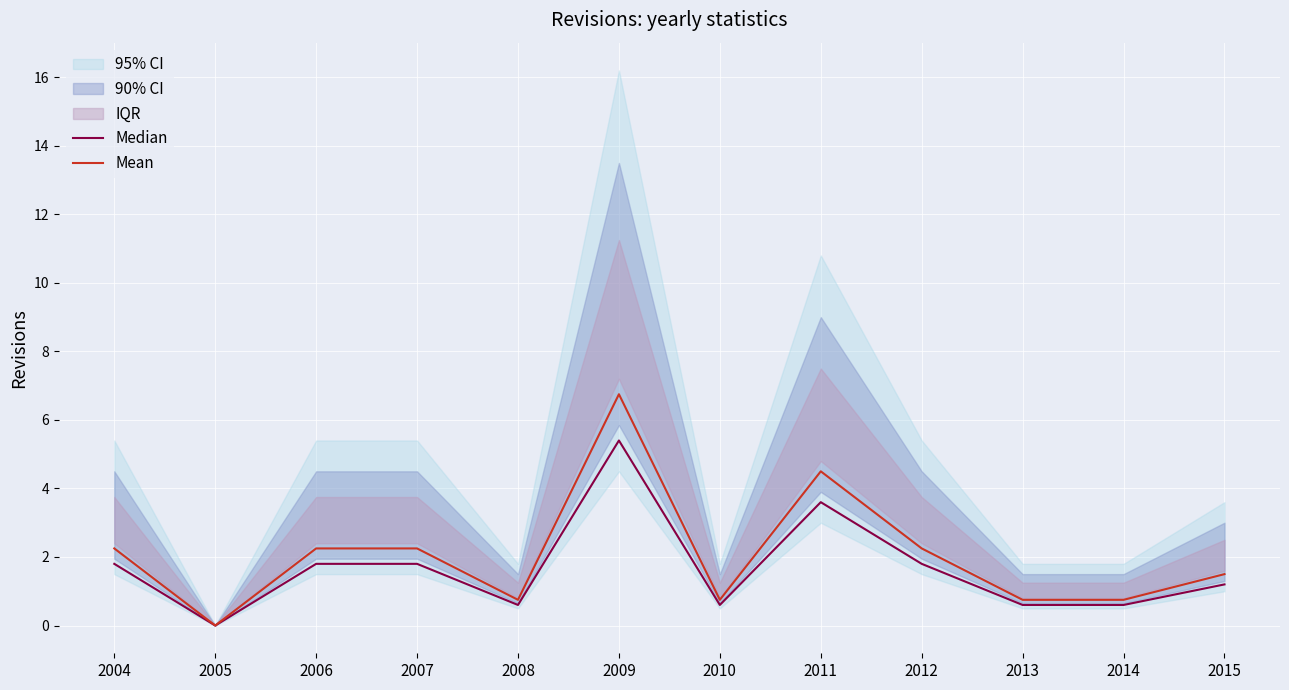

True or false: Median has a value of 1.2 at 2007.

False